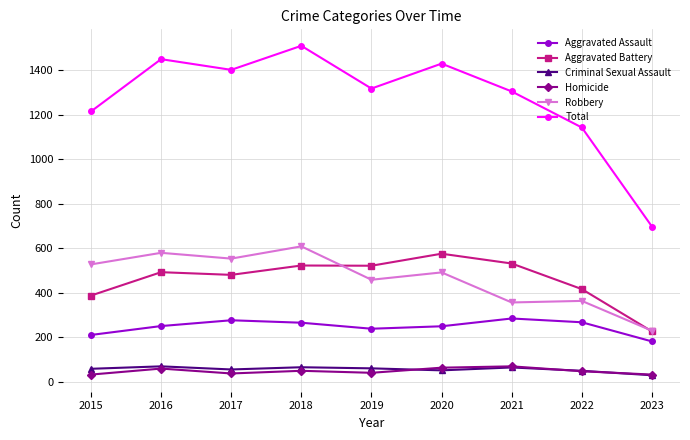

True or false: Total has a value of 1509 at 2018.

True